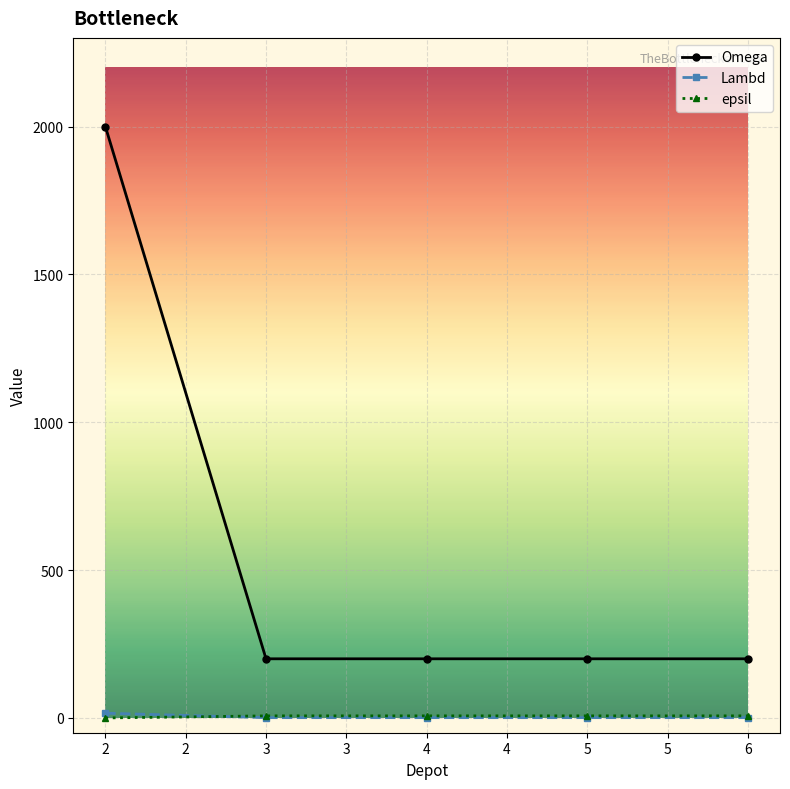

True or false: Lambd and Omega cross at least once.

False